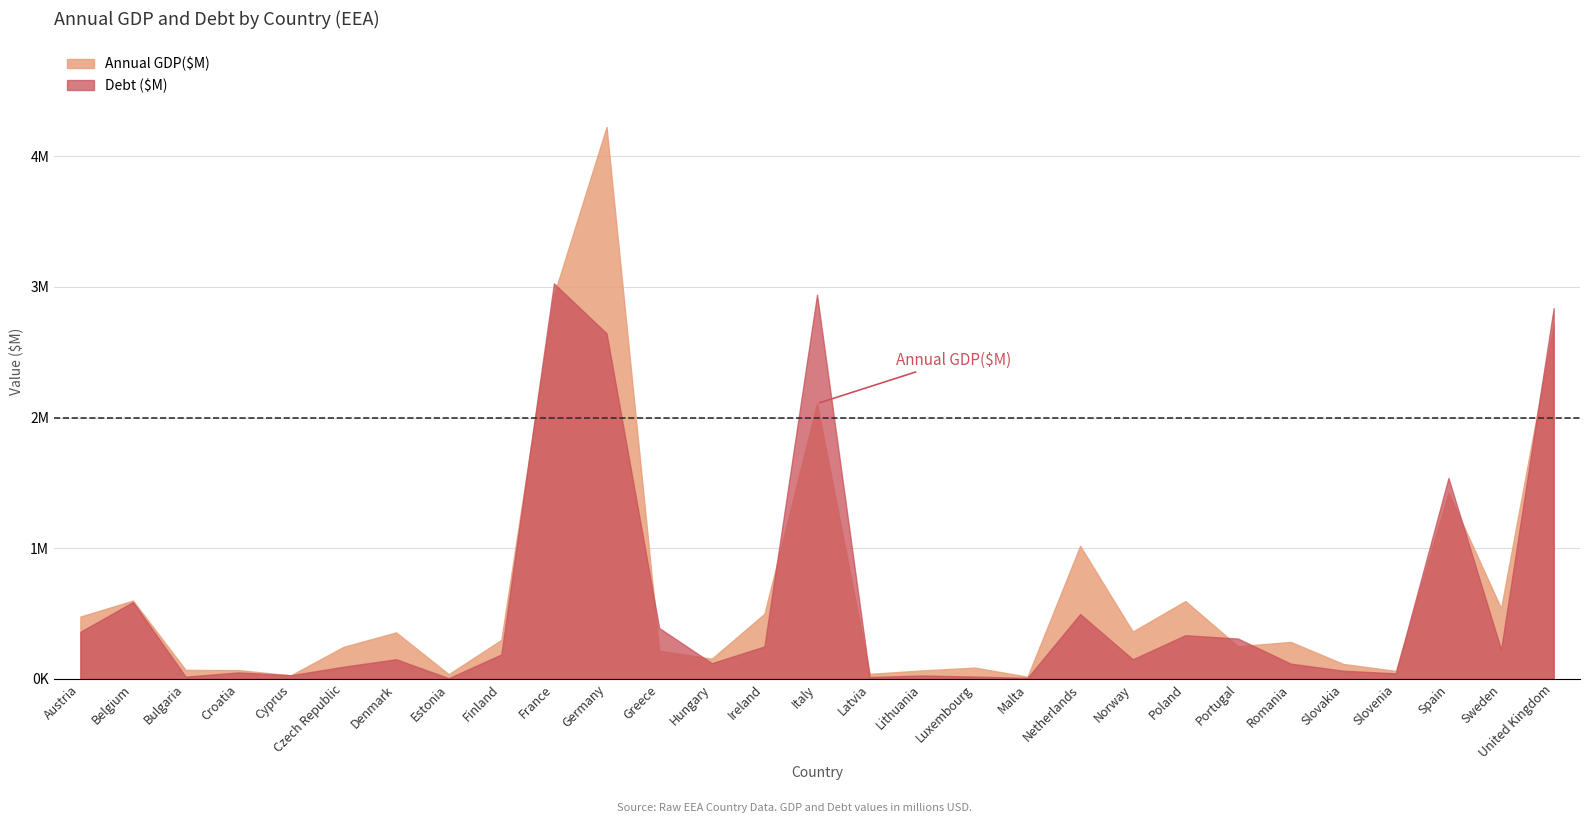

What is the value of the Debt ($M) point at the 6th from the left?

93554